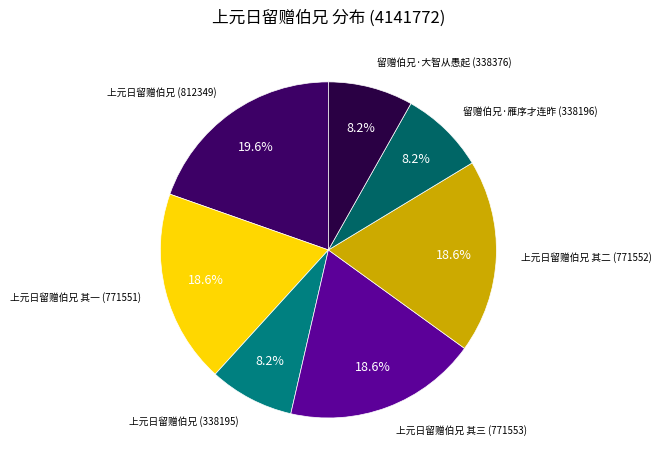

What portion of the pie excludes 上元日留赠伯兄 (812349)?

80.4%